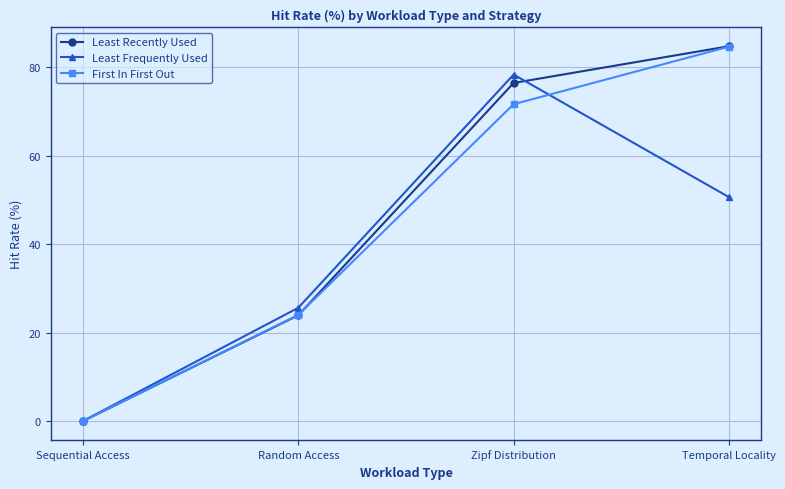

The value of Least Frequently Used at Zipf Distribution is 78.3. True or false?

True